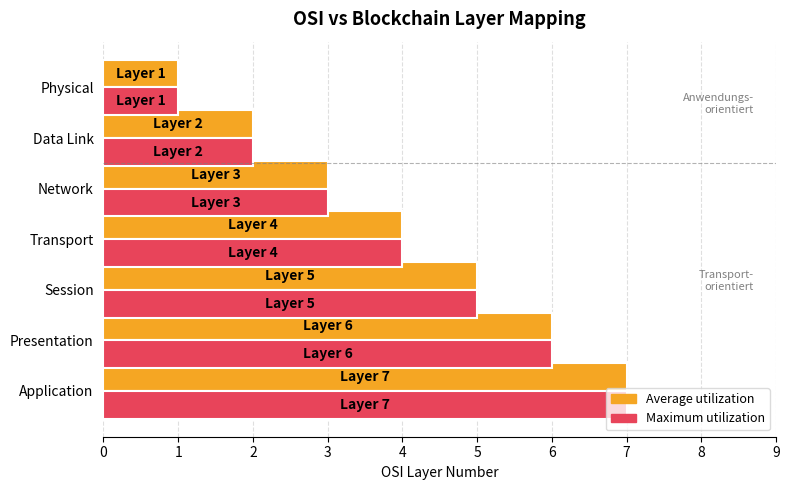

How many values in the Average utilization series are below 4?

3